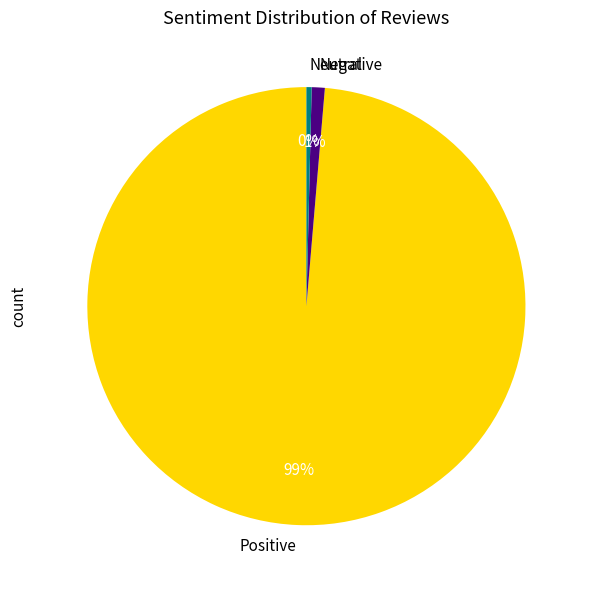

What is the smallest slice in the pie chart?

Neutral